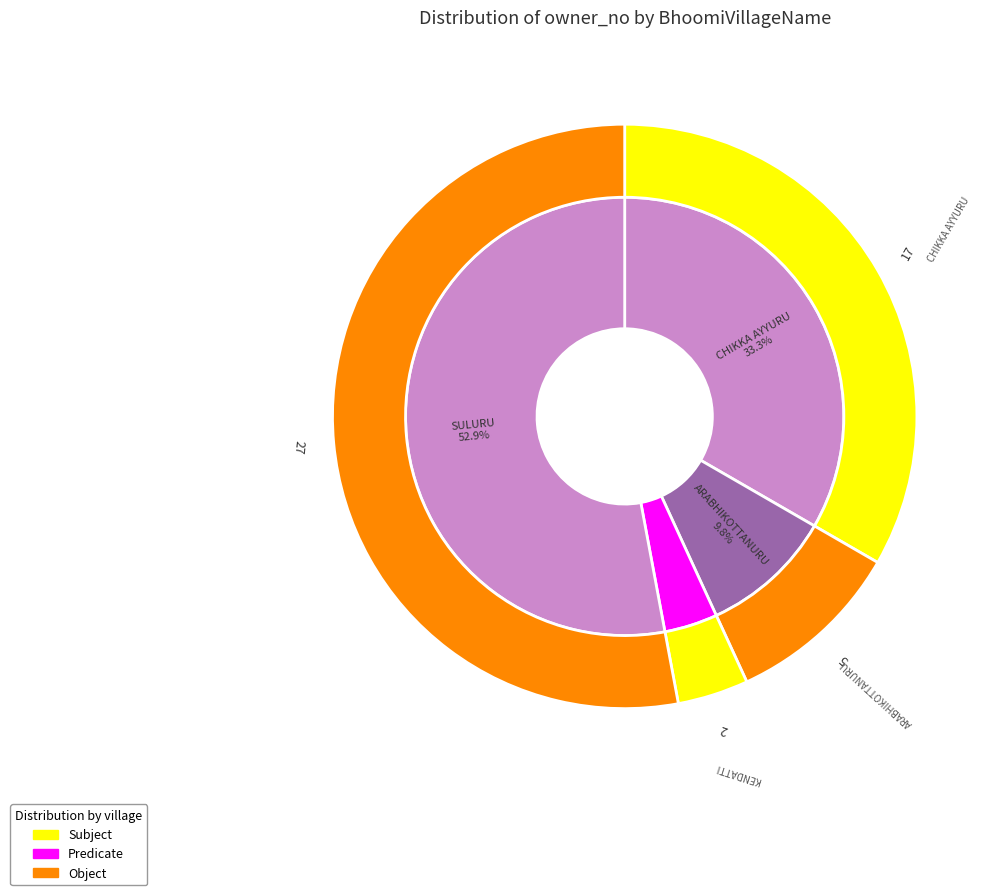

Rank the categories by value from highest to lowest.

SULURU, CHIKKA AYYURU, ARABHIKOTTANURU, KENDATTI